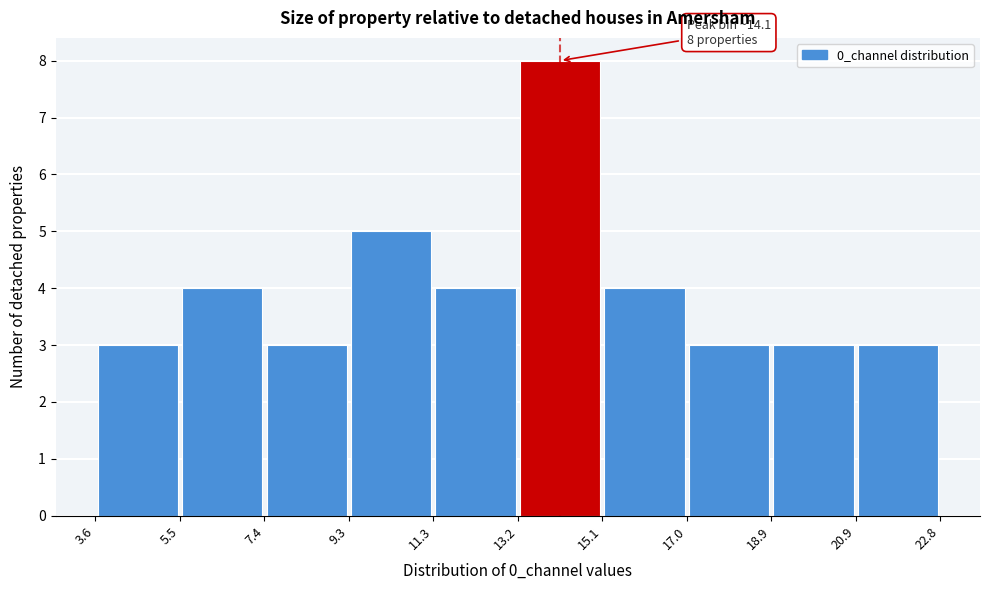

Which range on the x-axis has the tallest bar?

13.2 to 15.1